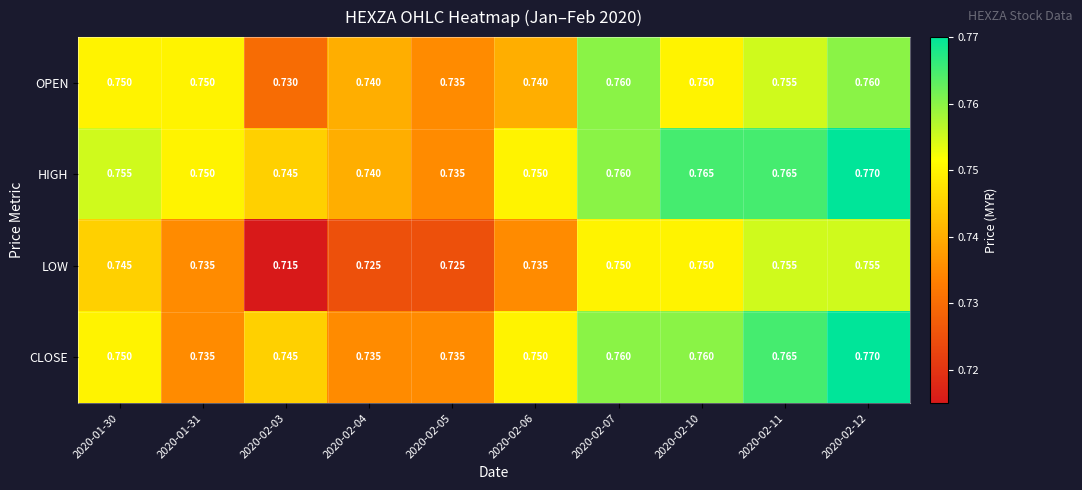

Which series has the largest total across all categories?

HIGH